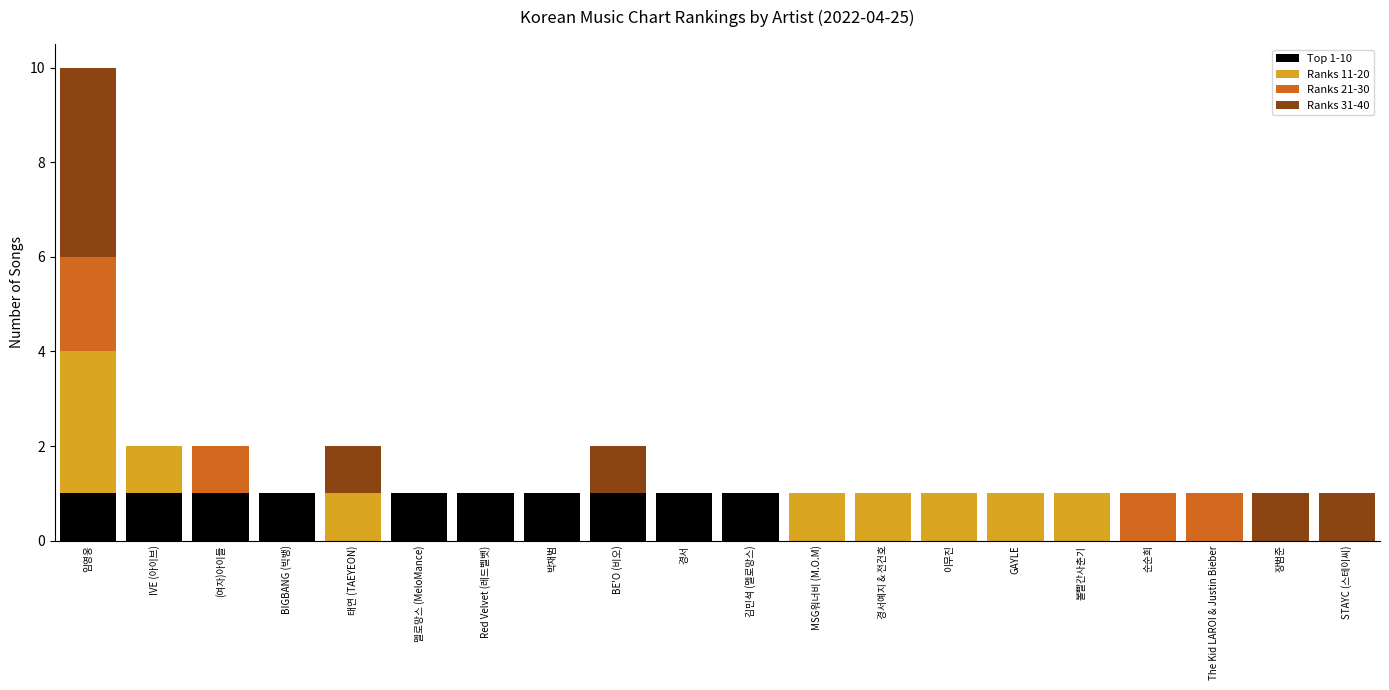

The Top 1-10 series shows 0 at 순순희. True or false?

True